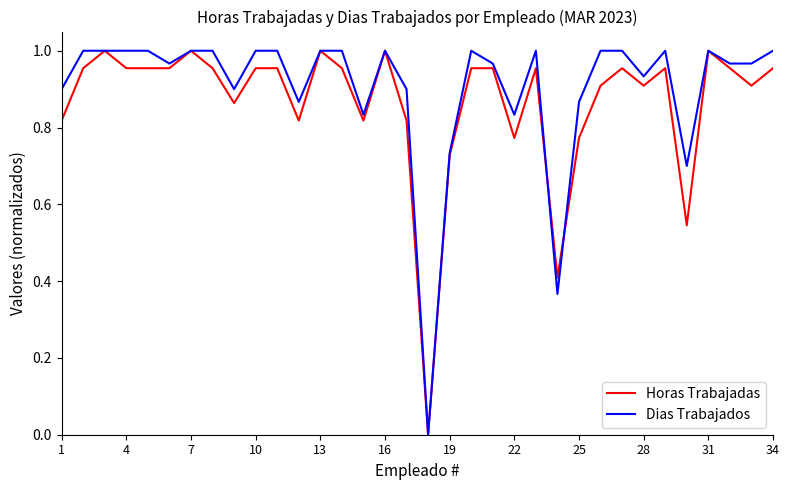

Reading left to right, extract all data points from this chart.

Horas Trabajadas: 0.8	1.0	1.0	1.0	1.0	1.0	1.0	1.0	0.9	1.0	1.0	0.8	1.0	1.0	0.8	1.0	0.8	0.0	0.7	1.0	1.0	0.8	1.0	0.4	0.8	0.9	1.0	0.9	1.0	0.5	1.0	1.0	0.9	1.0
Dias Trabajados: 0.9	1.0	1.0	1.0	1.0	1.0	1.0	1.0	0.9	1.0	1.0	0.9	1.0	1.0	0.8	1.0	0.9	0.0	0.7	1.0	1.0	0.8	1.0	0.4	0.9	1.0	1.0	0.9	1.0	0.7	1.0	1.0	1.0	1.0